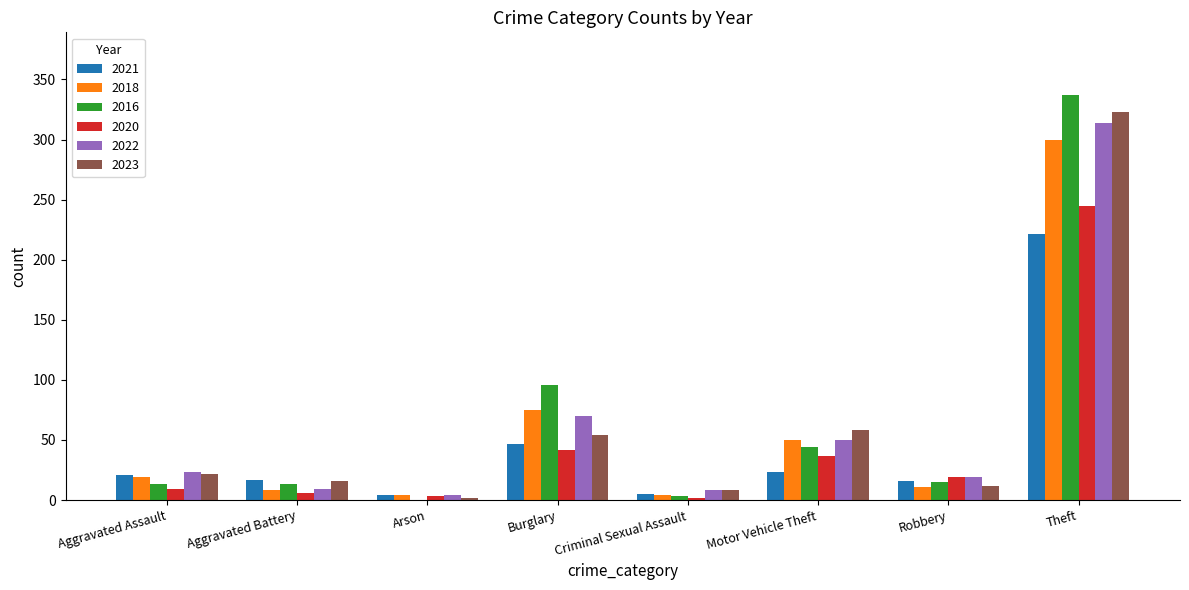

Is the value of 2020 at Burglary greater than the value of 2021 at Robbery?

Yes